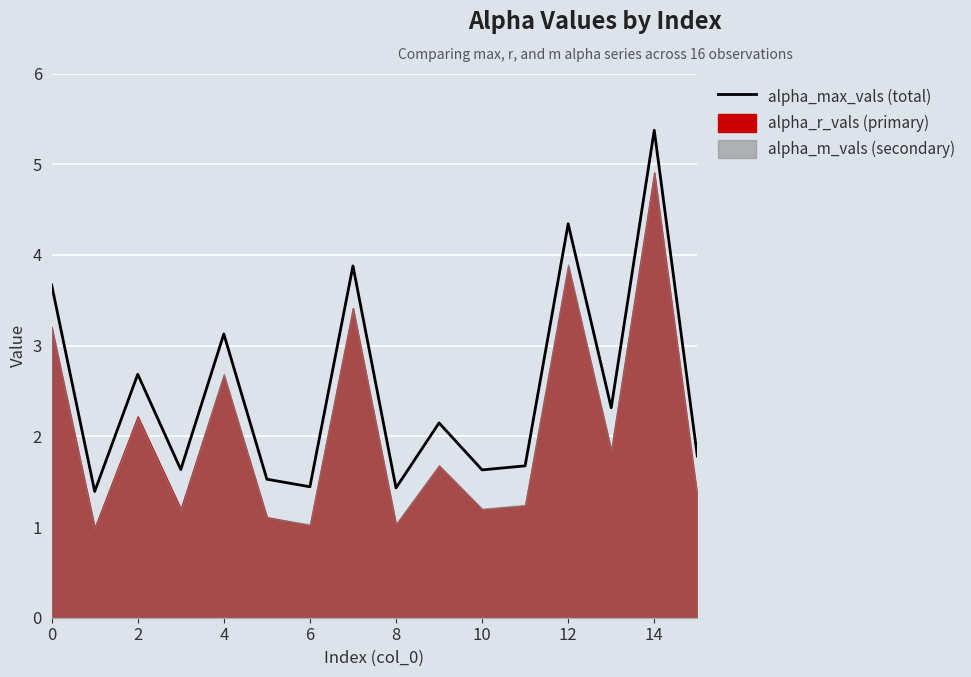

What is the difference between the second highest and minimum values?

3.0